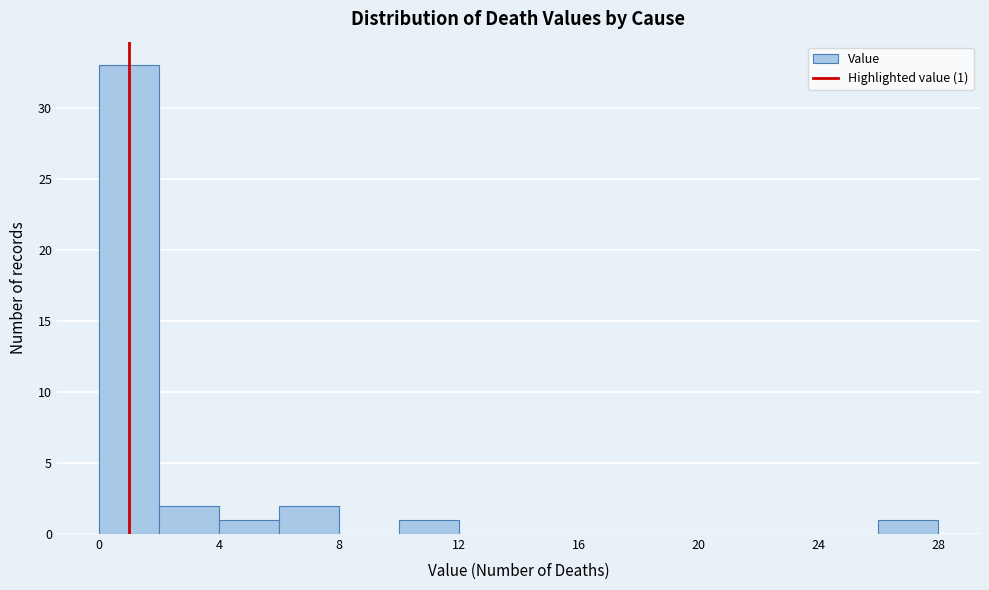

Which range on the x-axis has the tallest bar?

0 to 2